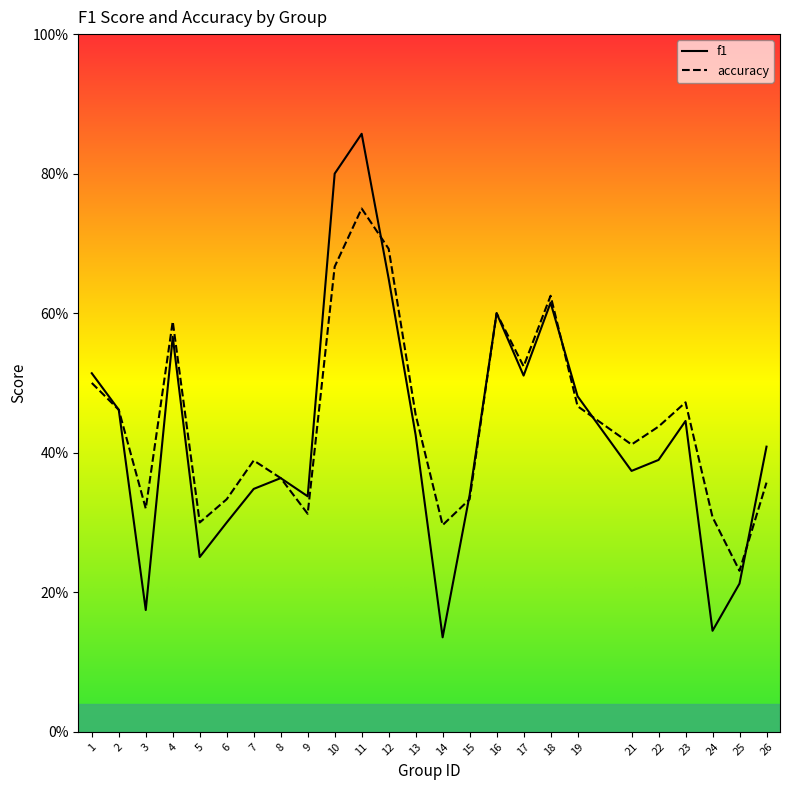

What value does the accuracy series have at 18?

0.6